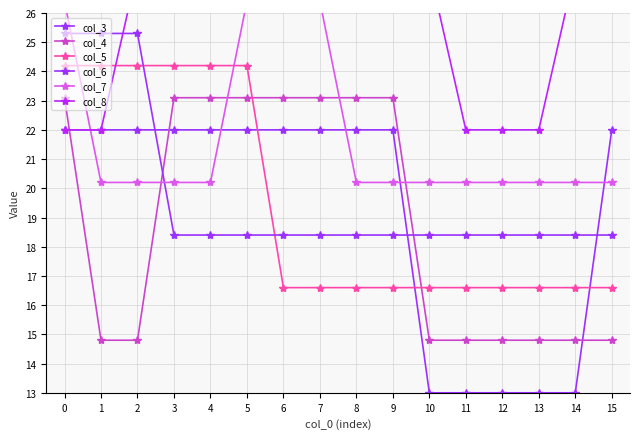

What value does the col_7 series have at 6?

26.4